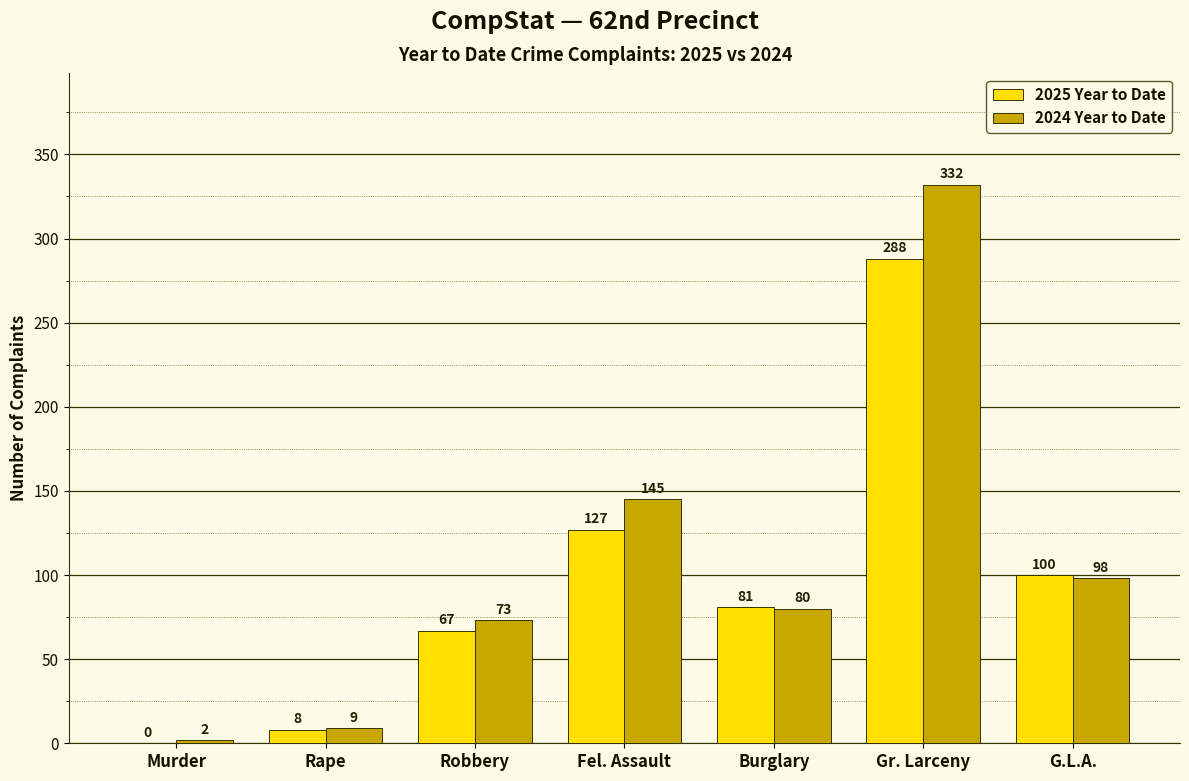

The 2025 Year to Date series shows 81 at Burglary. True or false?

True